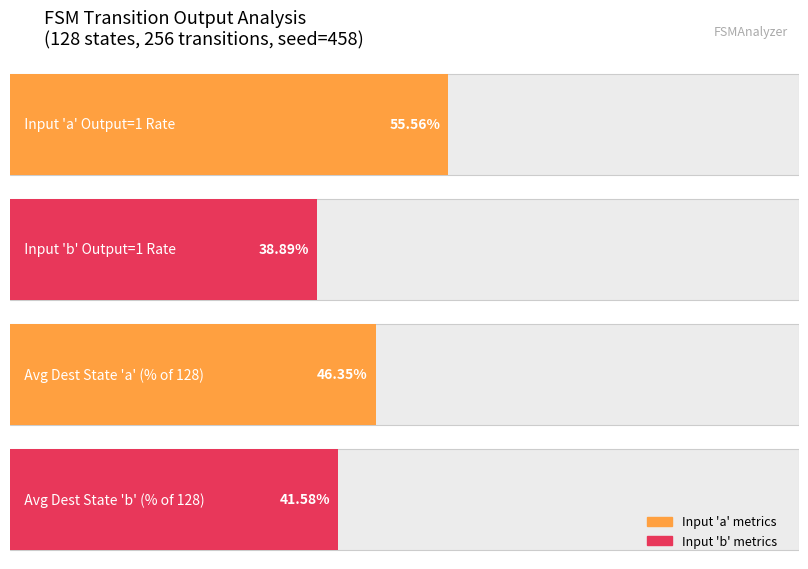

Between 3 and 11, which series saw the biggest shift?

input_a_output